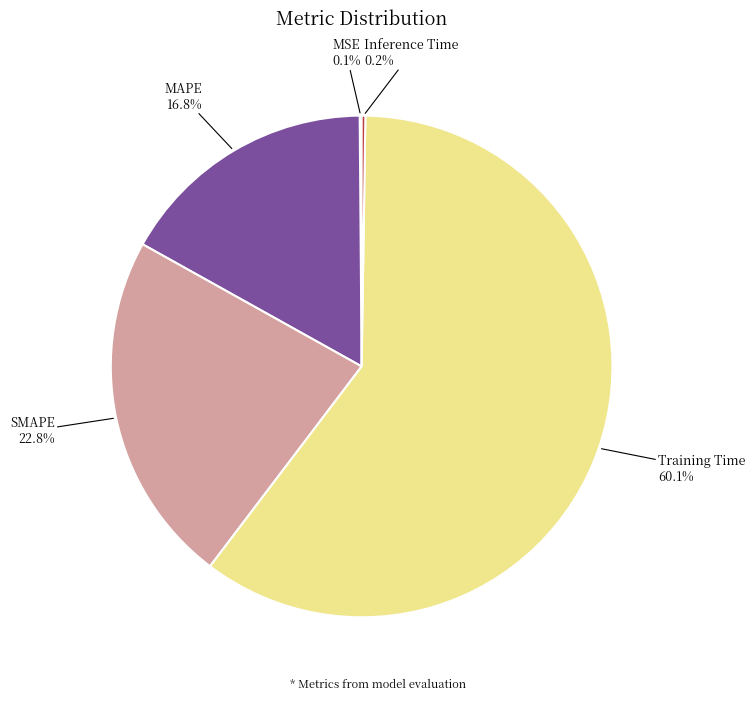

Between Training Time and MAPE, which is larger?

Training Time